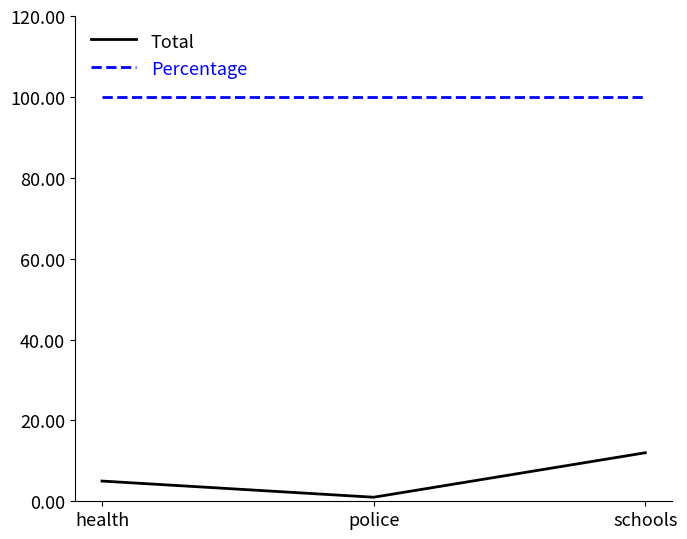

Which series has the widest spread of values?

Total